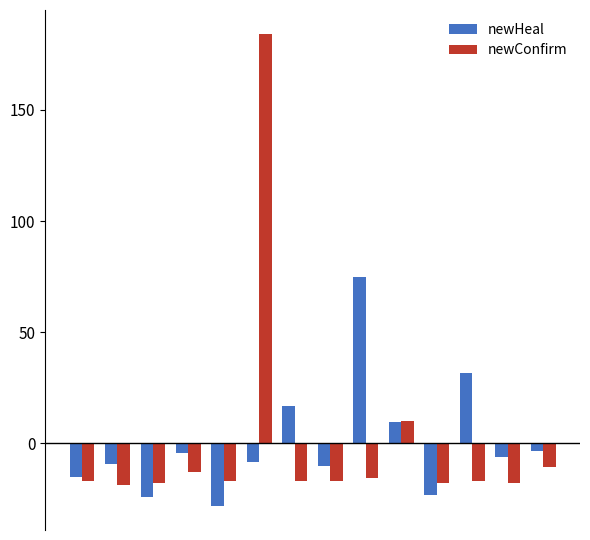

Reading left to right, list all the values displayed in this chart.

newHeal: -15.3	-9.3	-24.3	-4.3	-28.3	-8.3	16.7	-10.3	74.7	9.7	-23.3	31.7	-6.3	-3.3
newConfirm: -16.7	-18.7	-17.7	-12.7	-16.7	184.3	-16.7	-16.7	-15.7	10.3	-17.7	-16.7	-17.7	-10.7